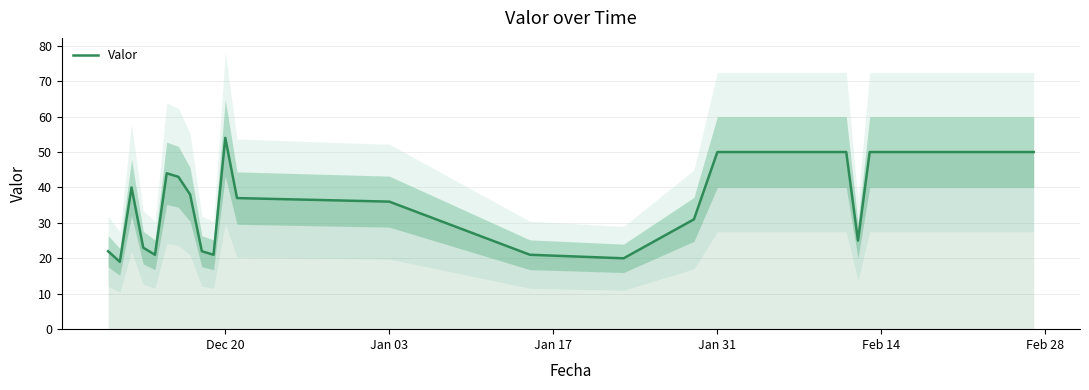

Reading left to right, transcribe all the data shown in this chart.

22	19	40	23	21	44	43	38	22	21	54	37	36	21	20	31	50	50	50	50	50	50	50	25	50	50	50	50	50	50	50	50	50	50	50	50	50	50	50